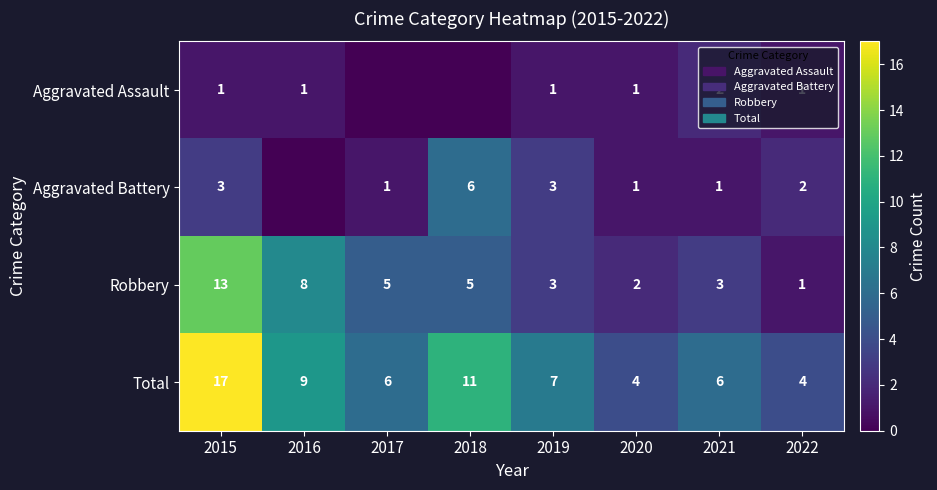

At which category does the chart reach its minimum across all series?

2017